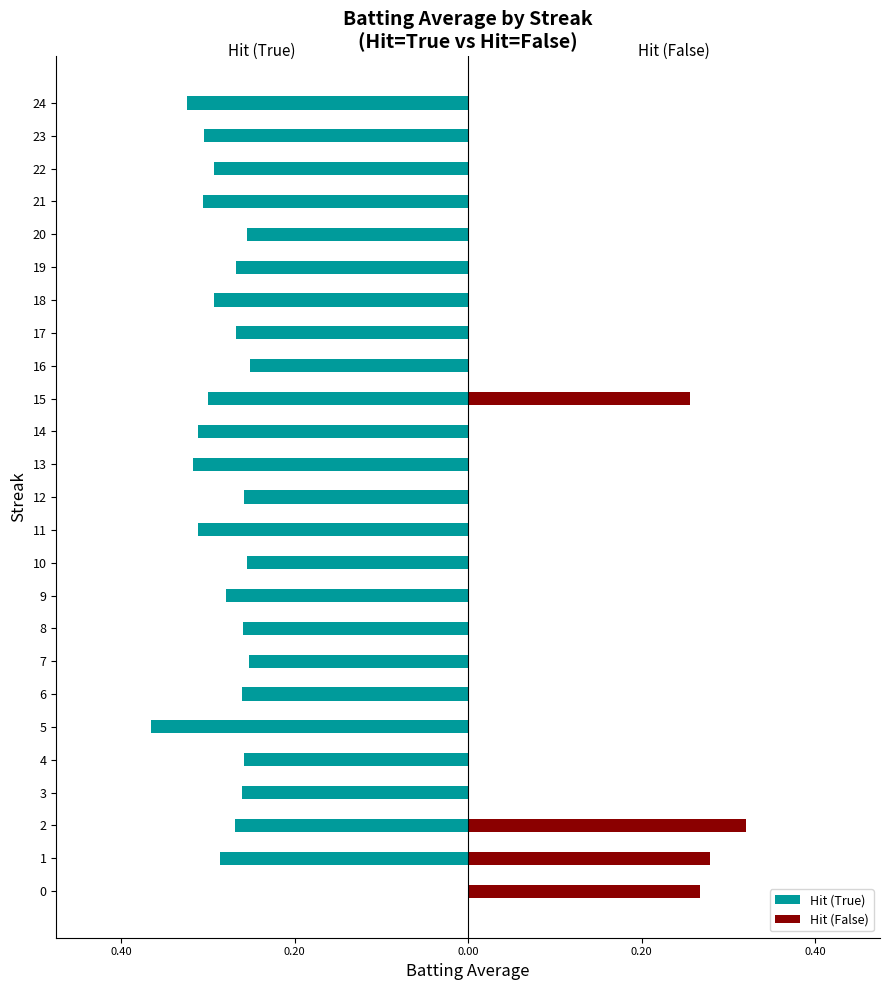

How many bars are there in total?

50